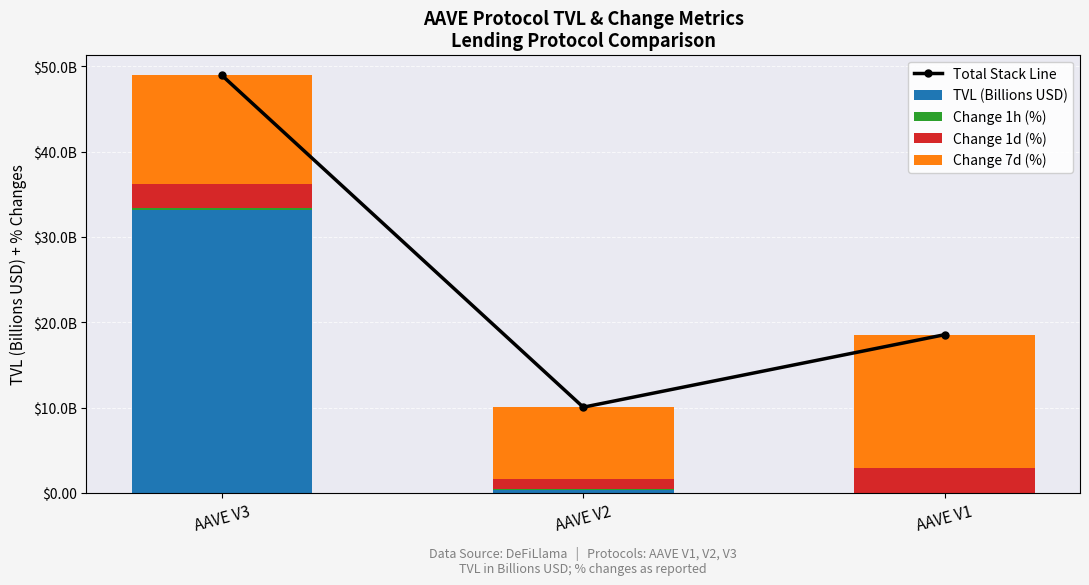

Between AAVE V1 and AAVE V3, which is larger?

AAVE V3